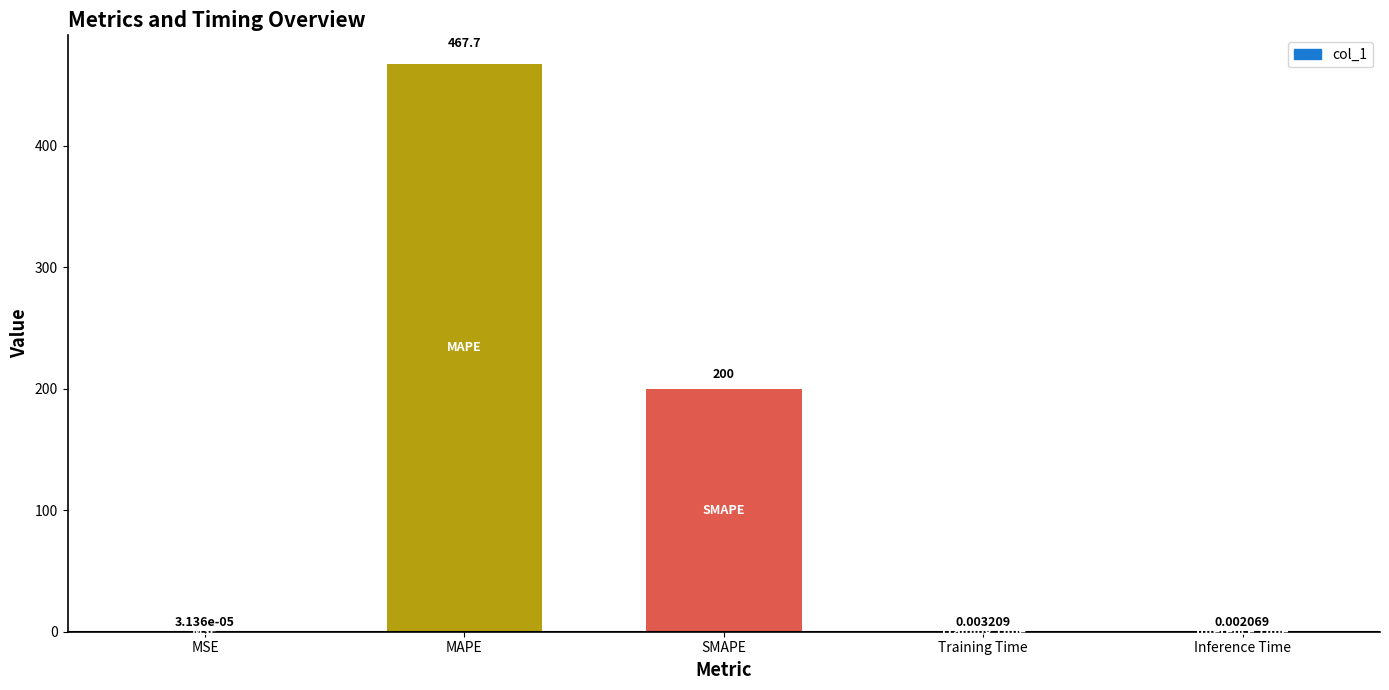

Is it true that the value at SMAPE is 78.5?

False